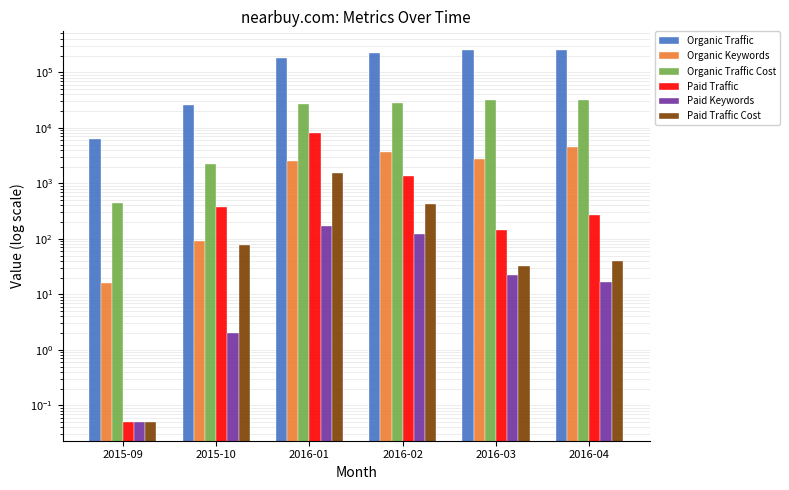

What is the label of the 5th bar from the left?

2016-03